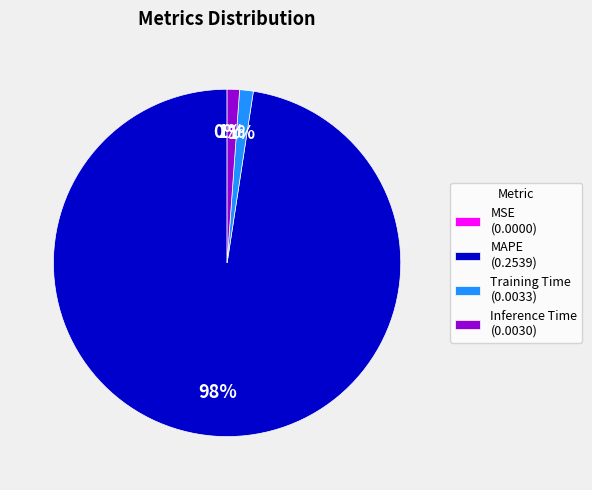

The Training Time (0.0033) slice represents 1% of the pie. True or false?

True